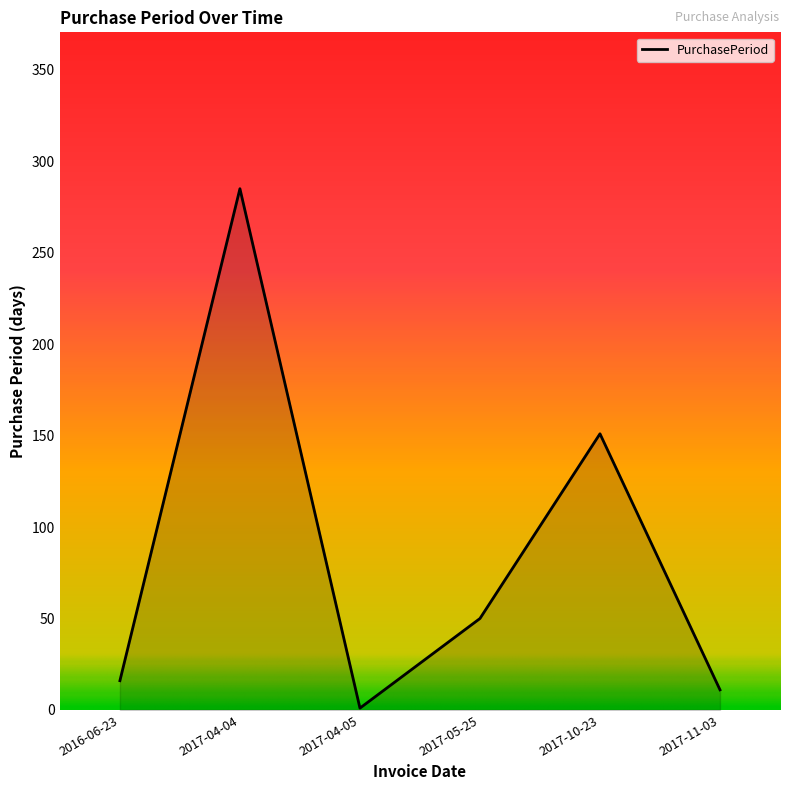

True or false: the data shows 11 at 2017-11-03.

True